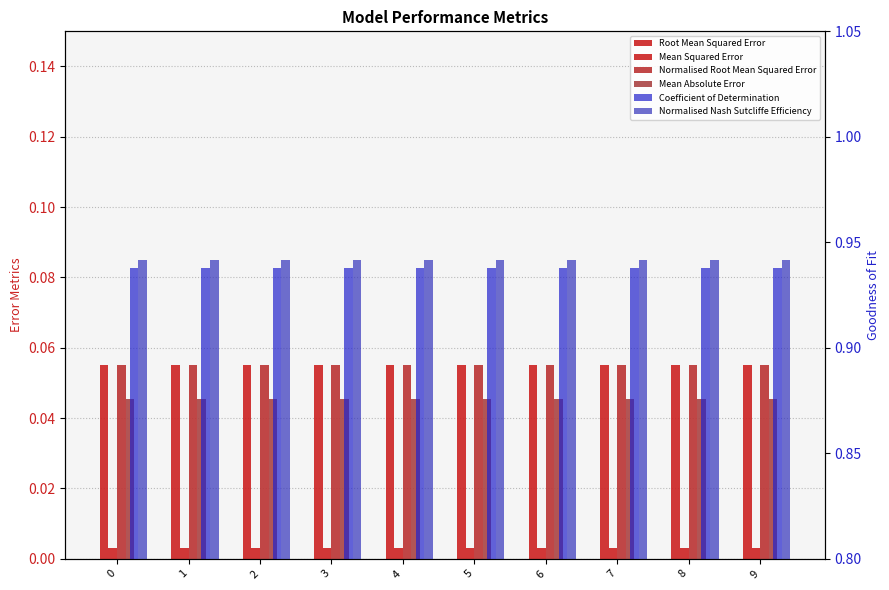

Reading right to left, what are all the values shown in this chart?

Root Mean Squared Error: 9=0.1	8=0.1	7=0.1	6=0.1	5=0.1	4=0.1	3=0.1	2=0.1	1=0.1	0=0.1
Mean Squared Error: 9=0.0	8=0.0	7=0.0	6=0.0	5=0.0	4=0.0	3=0.0	2=0.0	1=0.0	0=0.0
Normalised Root Mean Squared Error: 9=0.1	8=0.1	7=0.1	6=0.1	5=0.1	4=0.1	3=0.1	2=0.1	1=0.1	0=0.1
Mean Absolute Error: 9=0.0	8=0.0	7=0.0	6=0.0	5=0.0	4=0.0	3=0.0	2=0.0	1=0.0	0=0.0
Coefficient of Determination: 9=0.9	8=0.9	7=0.9	6=0.9	5=0.9	4=0.9	3=0.9	2=0.9	1=0.9	0=0.9
Normalised Nash Sutcliffe Efficiency: 9=0.9	8=0.9	7=0.9	6=0.9	5=0.9	4=0.9	3=0.9	2=0.9	1=0.9	0=0.9